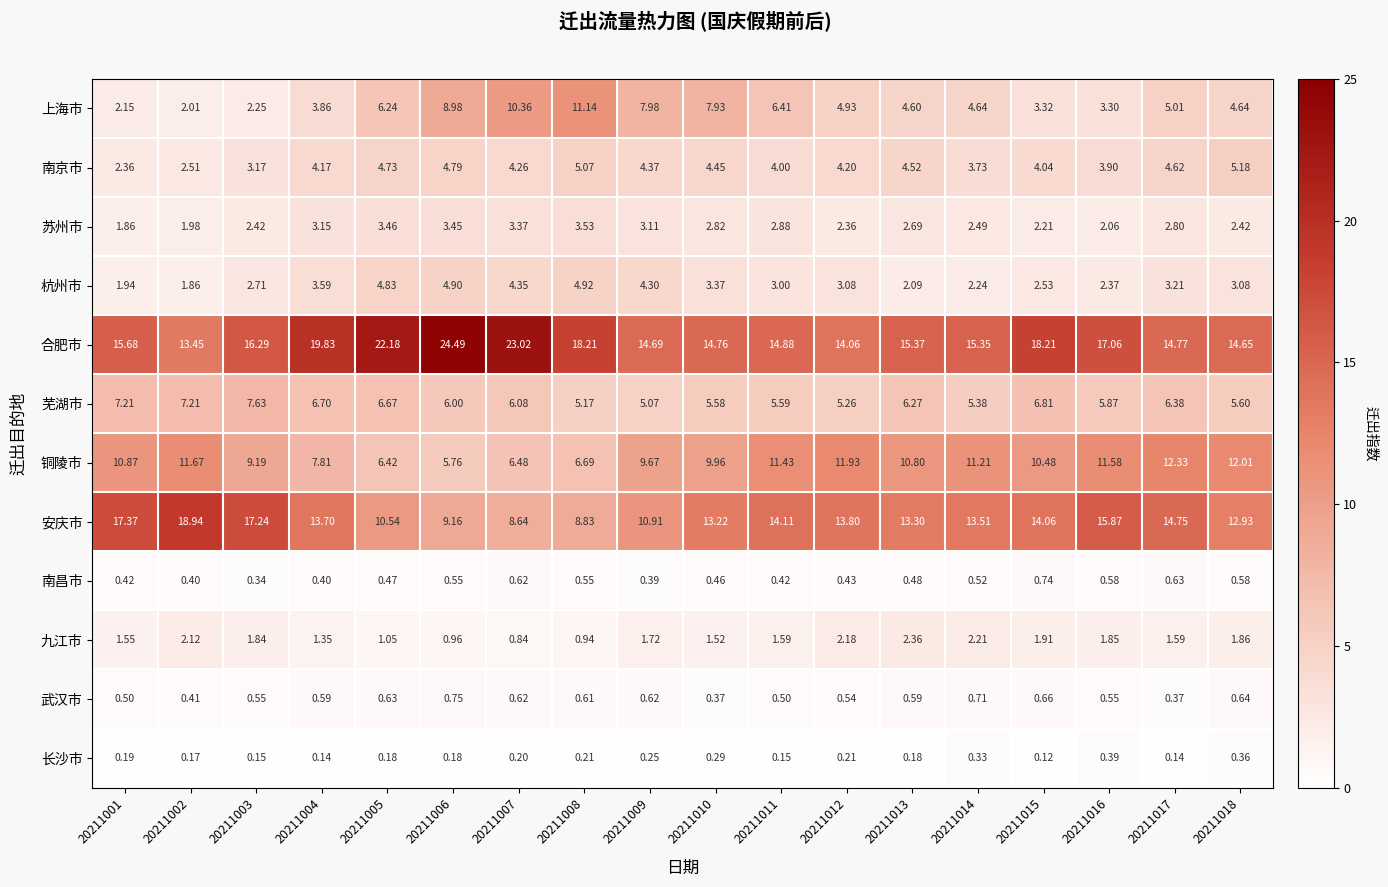

Between 20211014 and 20211016, which series saw the biggest shift?

安庆市